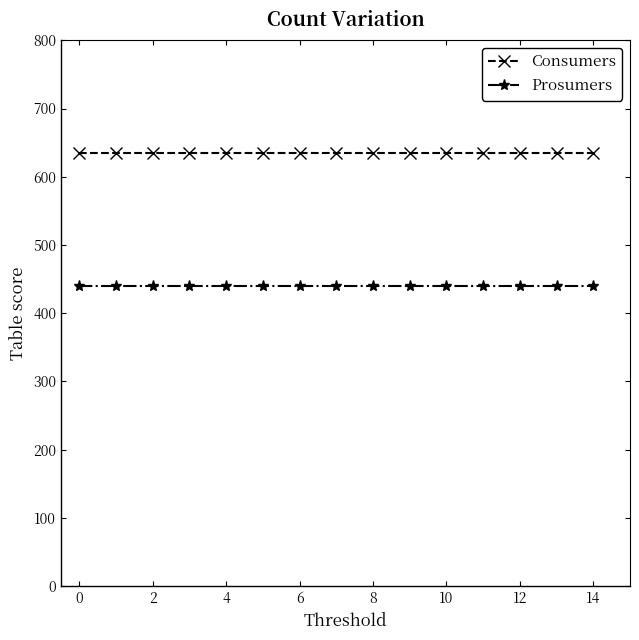

Rank the series by their average value, from highest to lowest.

Consumers, Prosumers